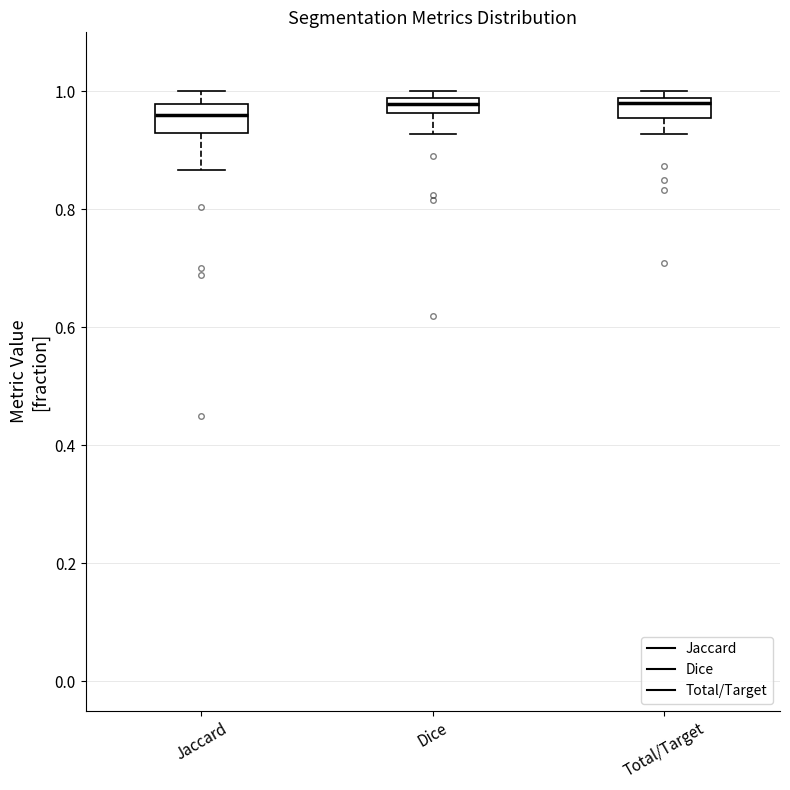

Where does the lower whisker of the box for Total/Target end on the y-axis? The values are not printed on the chart, so give them approximately, as read against the axis.

0.92